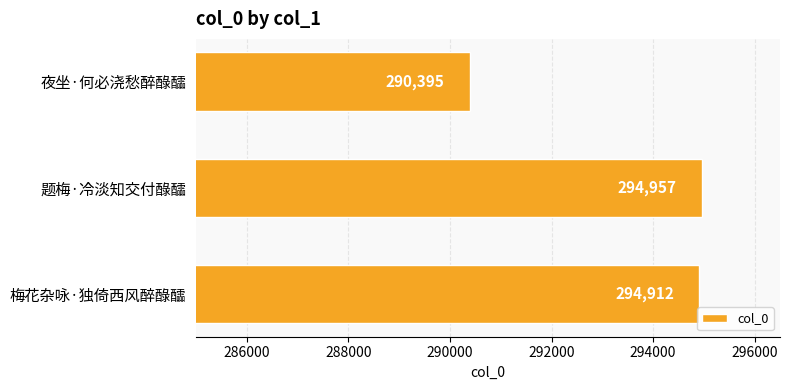

List the labels in order of value, smallest first.

夜坐·何必浇愁醉醁醽, 梅花杂咏·独倚西风醉醁醽, 题梅·冷淡知交付醁醽